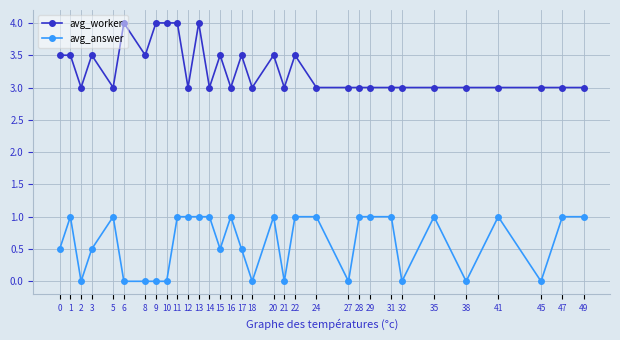

How many lines are shown in the chart?

2